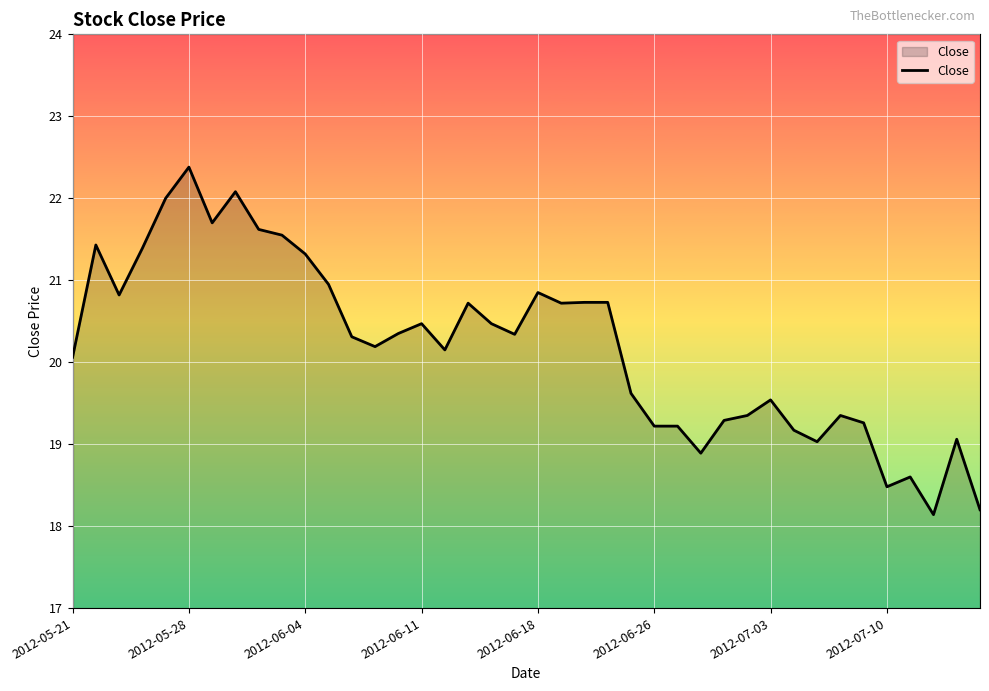

What is the difference between the maximum and minimum values?

4.2